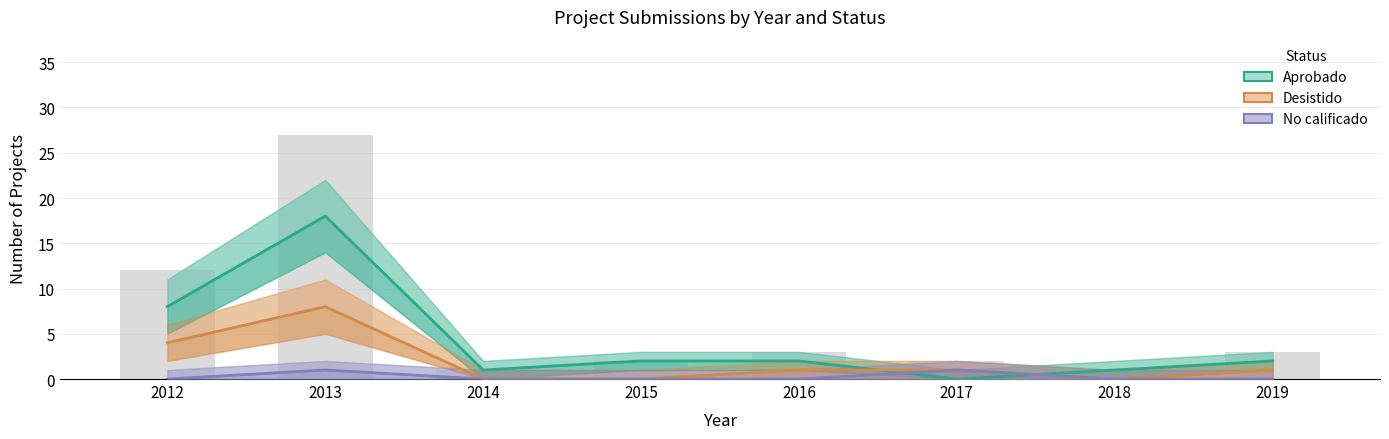

How many Desistido values are between 0 and 4?

7